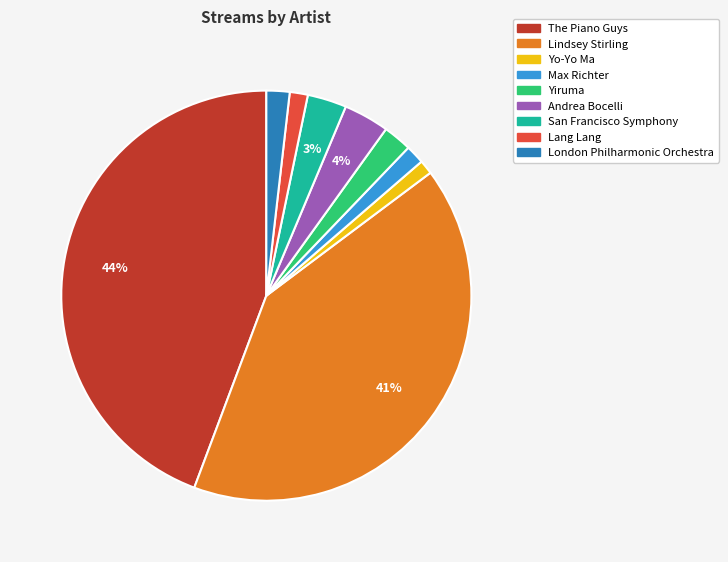

Between Yo-Yo Ma and Lindsey Stirling, which is larger?

Lindsey Stirling